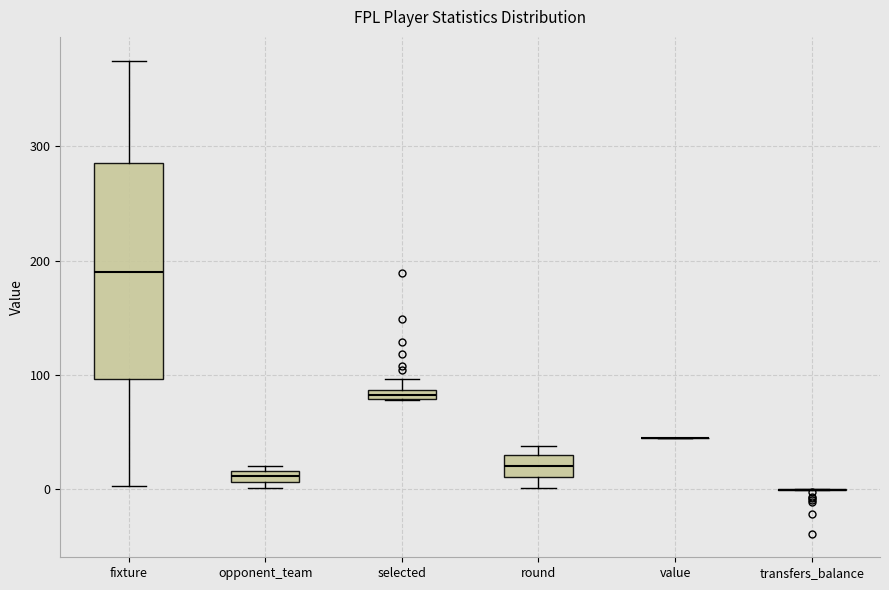

Which box is the tallest, from its lower edge to its upper edge?

fixture